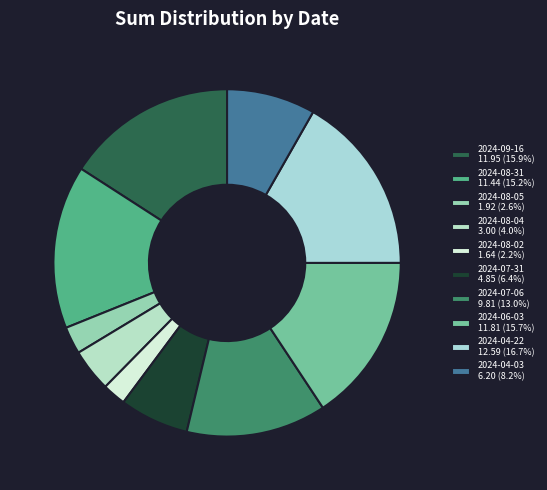

Rank the categories by value from highest to lowest.

2024-04-22, 2024-09-16, 2024-06-03, 2024-08-31, 2024-07-06, 2024-04-03, 2024-07-31, 2024-08-04, 2024-08-05, 2024-08-02